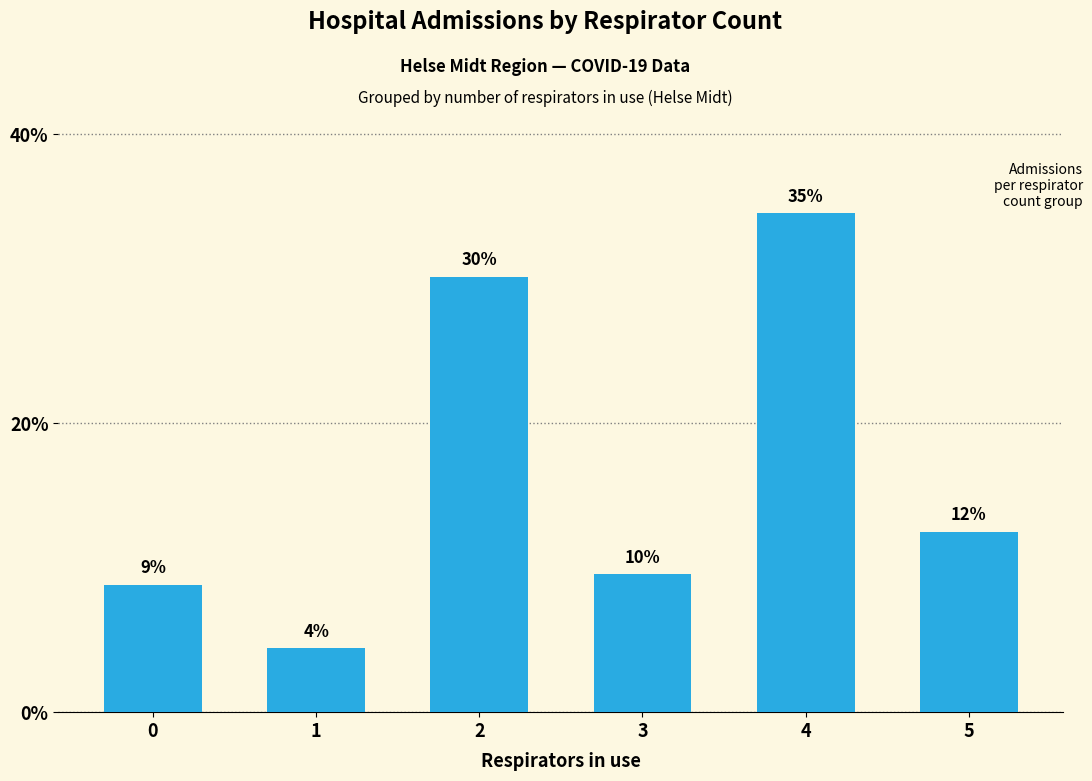

What is the difference between the maximum and minimum values?

30.1